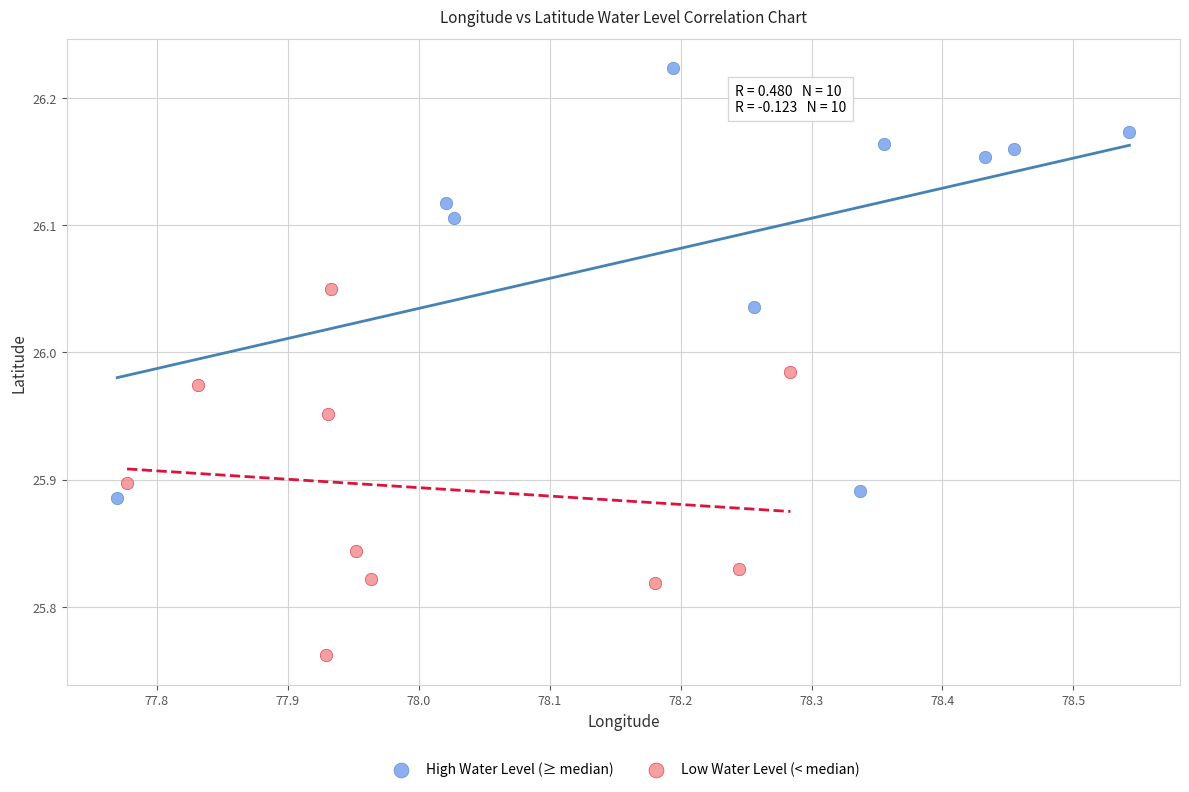

Which series has the largest Y range (max minus min)?

High Water Level (≥ median)